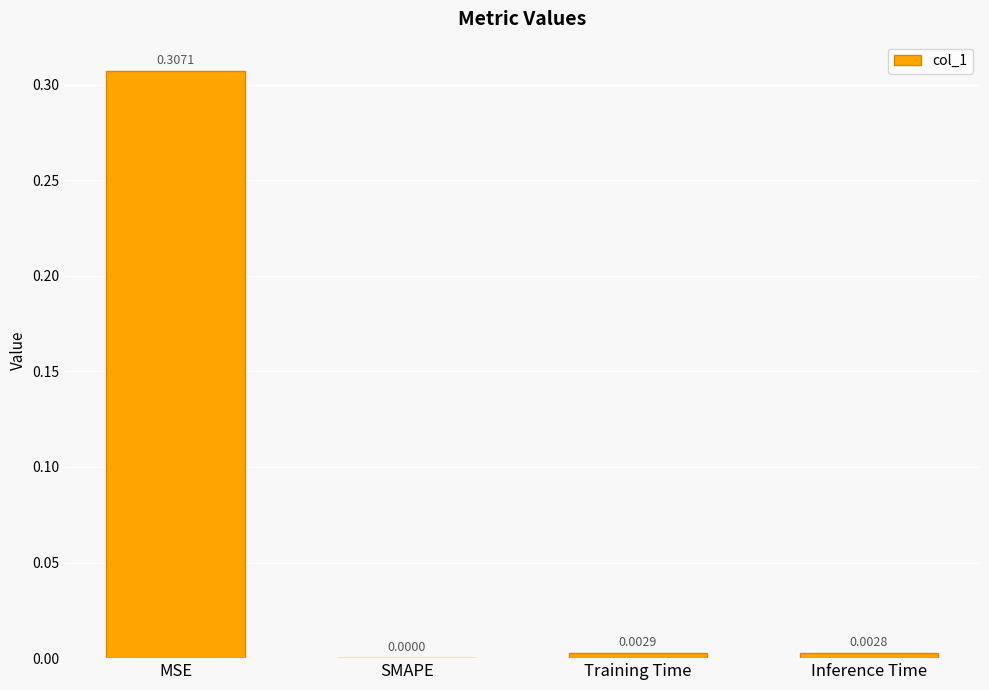

How many values exceed 0?

3